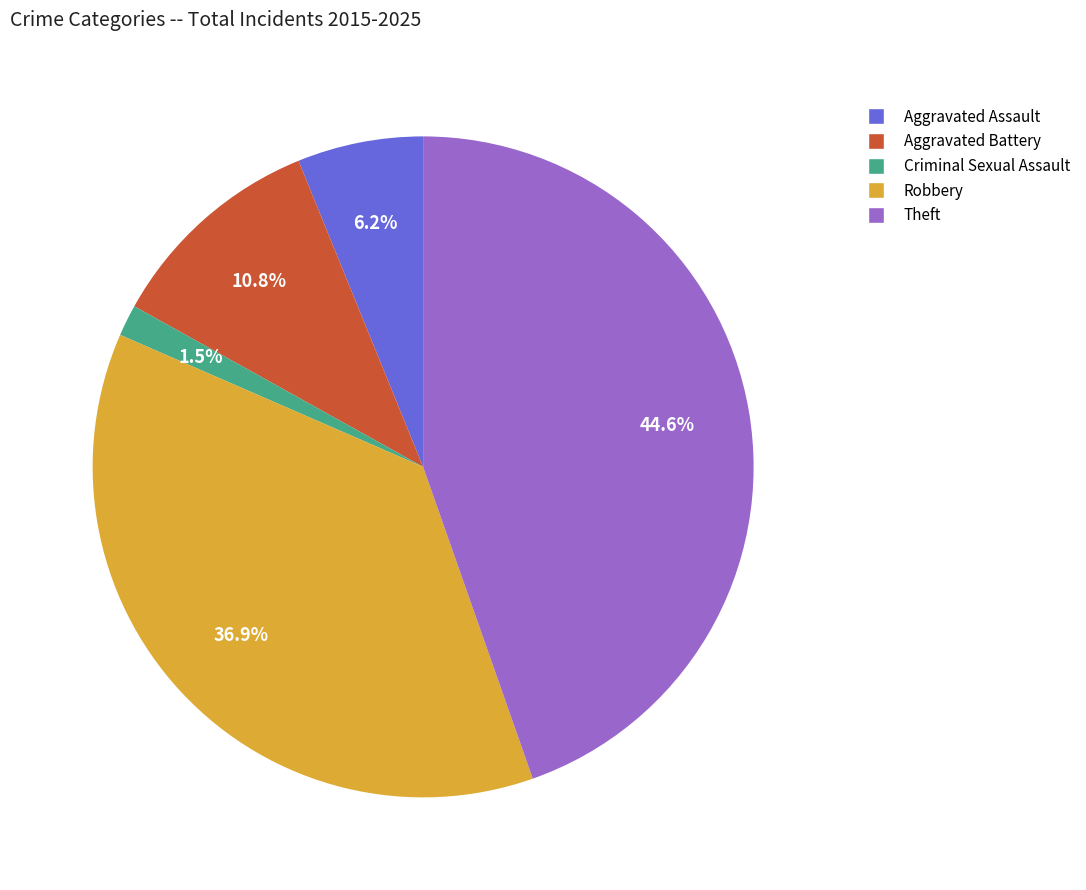

To the nearest percent, what portion does Aggravated Assault represent?

6%